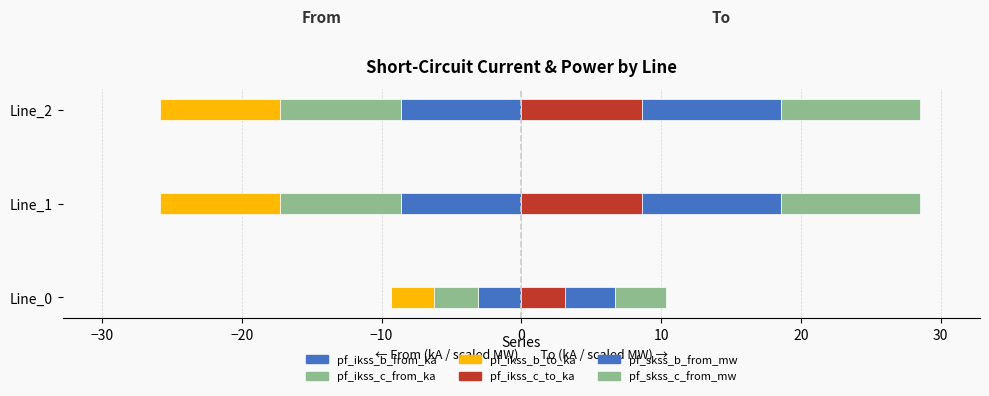

Is the value of pf_ikss_c_to_ka at Line_1 greater than the value of pf_skss_c_from_mw at Line_1?

No